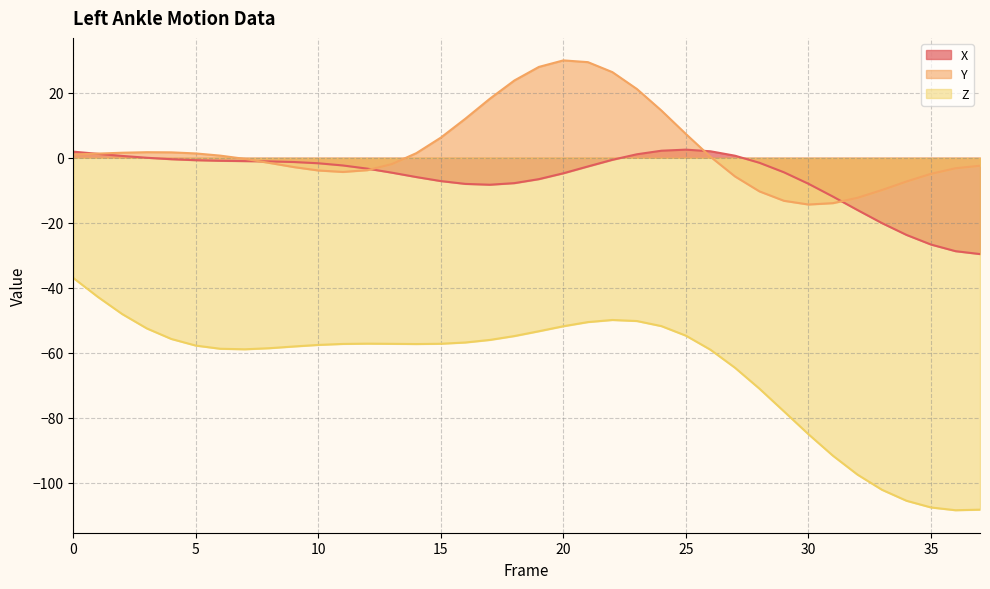

Is the value of Y at 2 greater than the value of Z at 2?

Yes